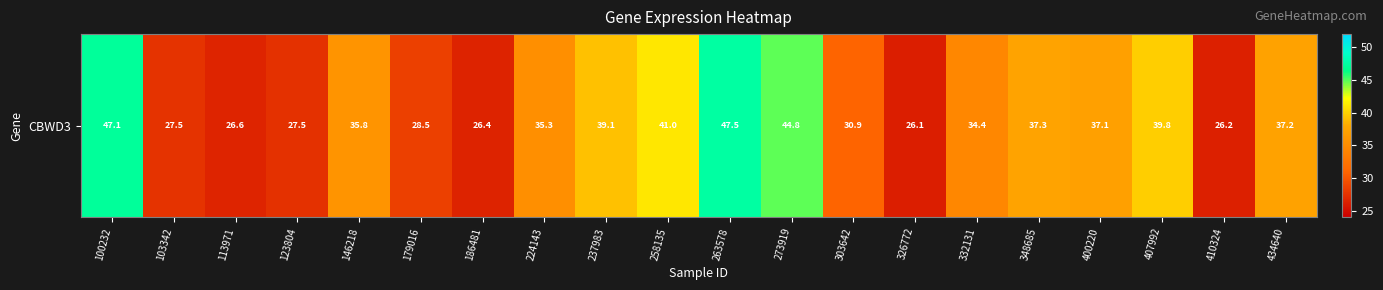

At which label does the data first exceed 35?

100232